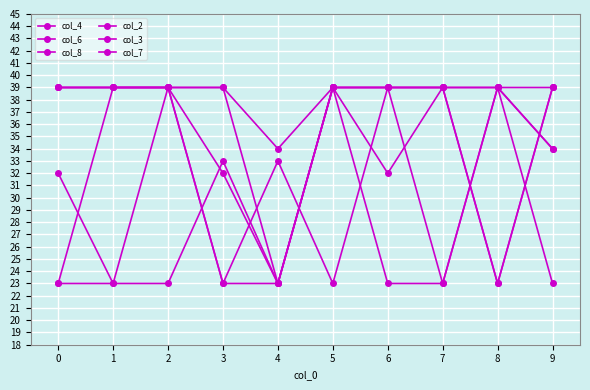

Does the chart have visible grid lines?

Yes